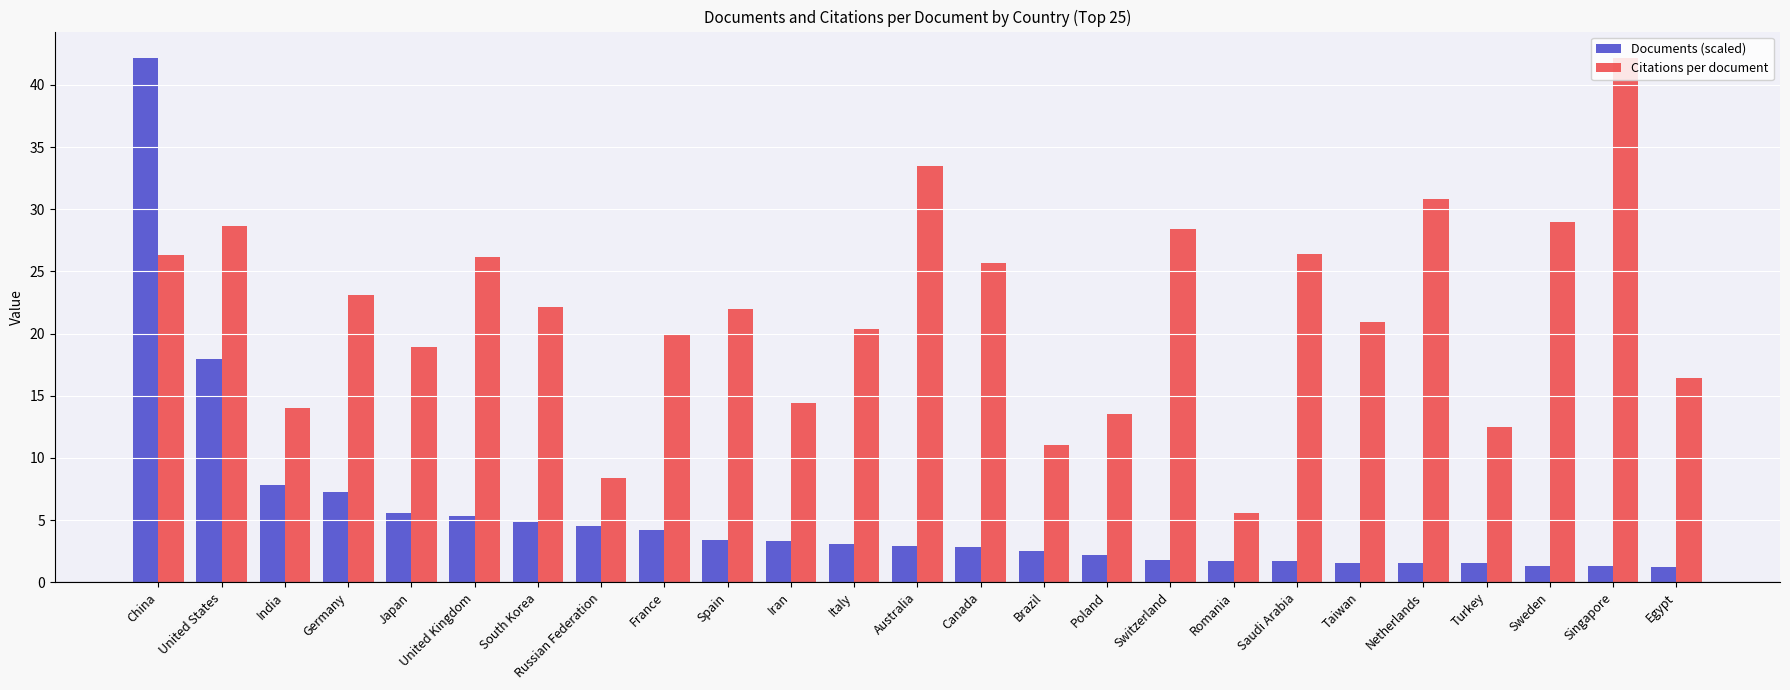

At which label does Citations per document first exceed 21?

China